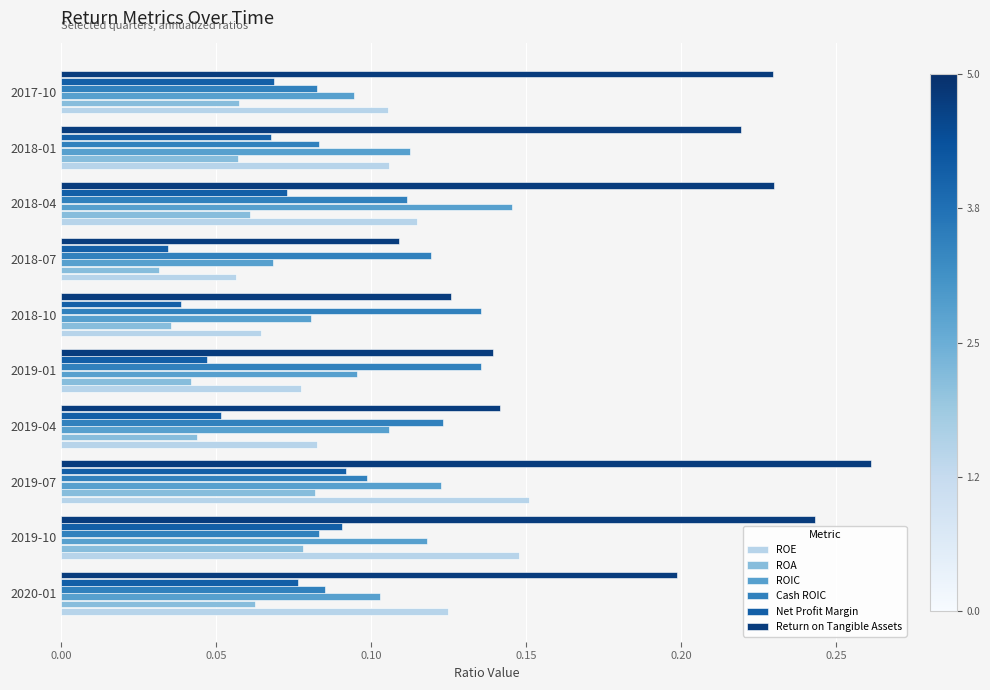

Which series has the largest range (max minus min)?

Return on Tangible Assets